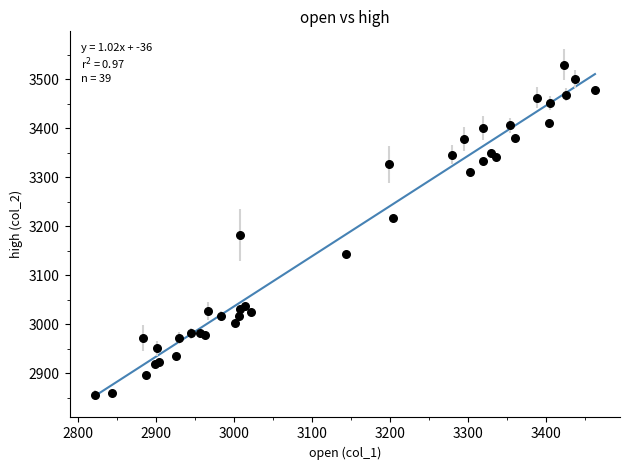

What Y value in the scatter plot is closest to 3193?

3182.9